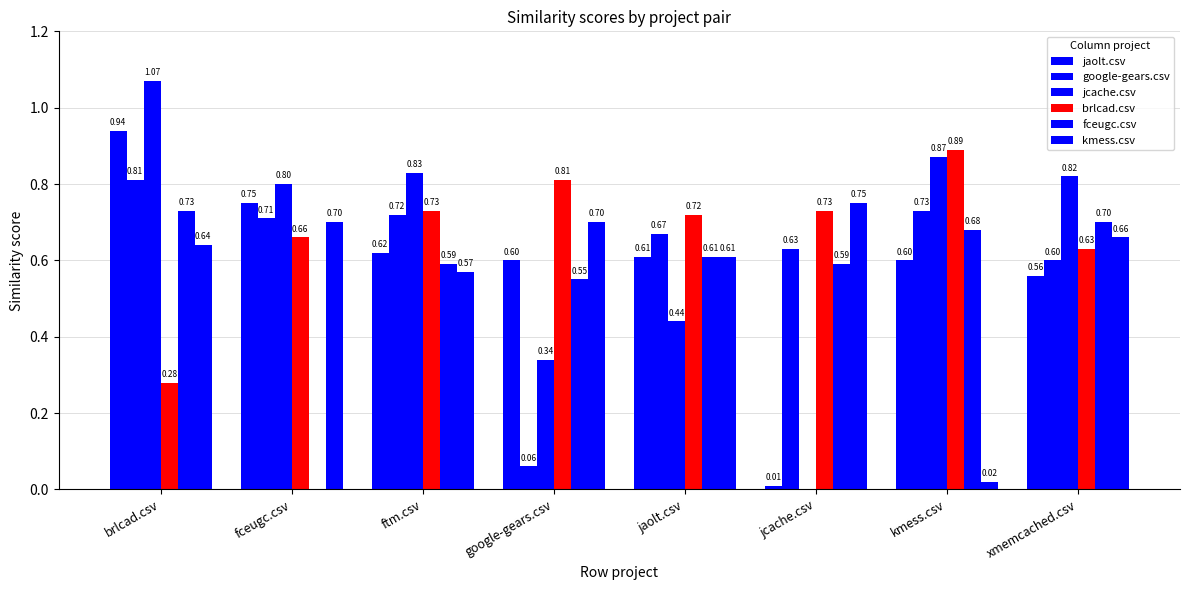

At which category is the sum across all series the highest?

brlcad.csv